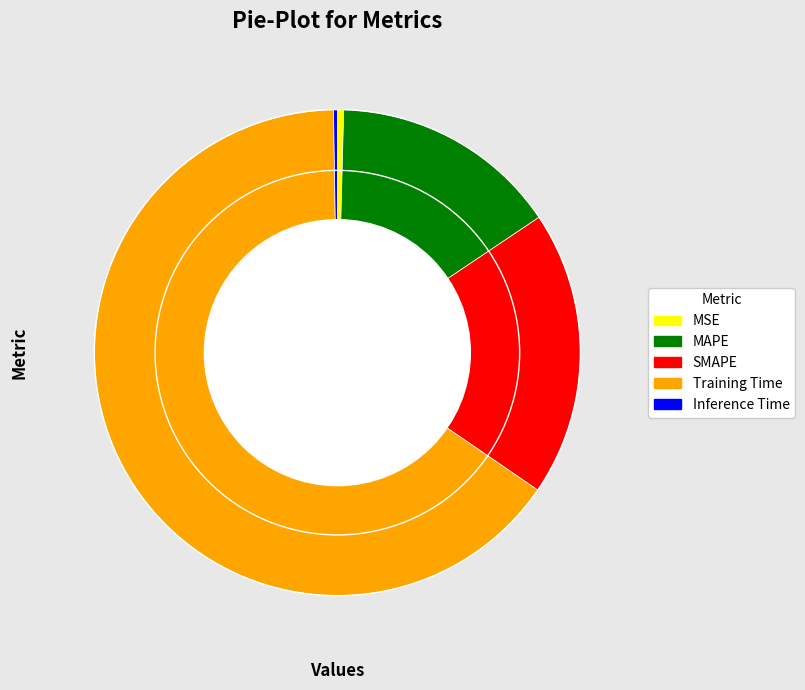

Does Training Time represent more than half of the total?

Yes